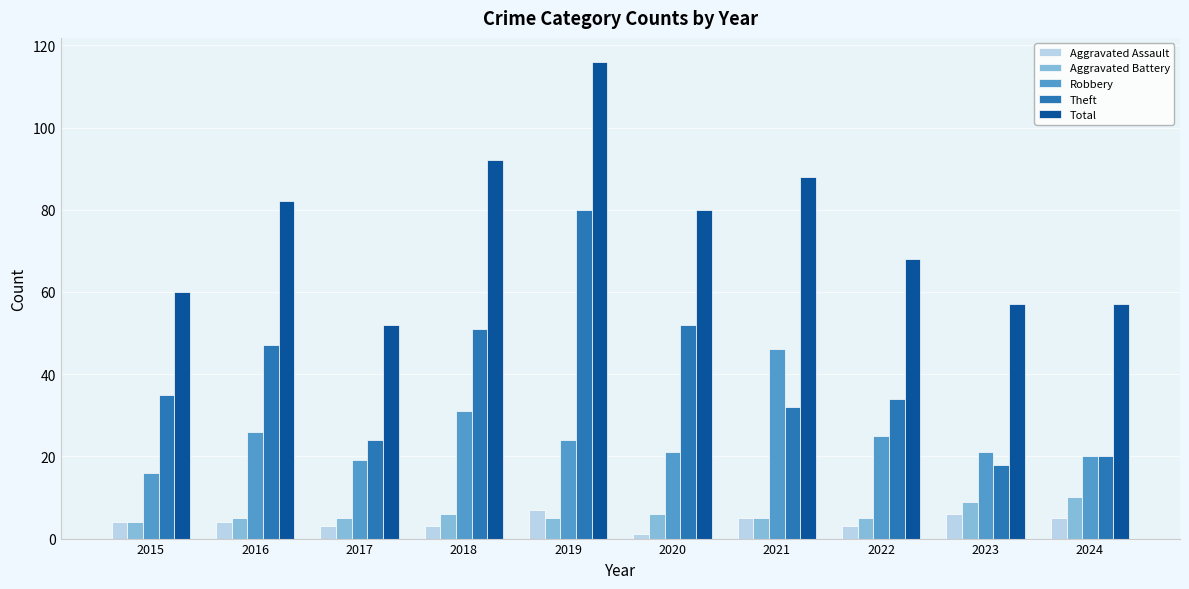

True or false: Robbery has a value of 7 at 2019.

False